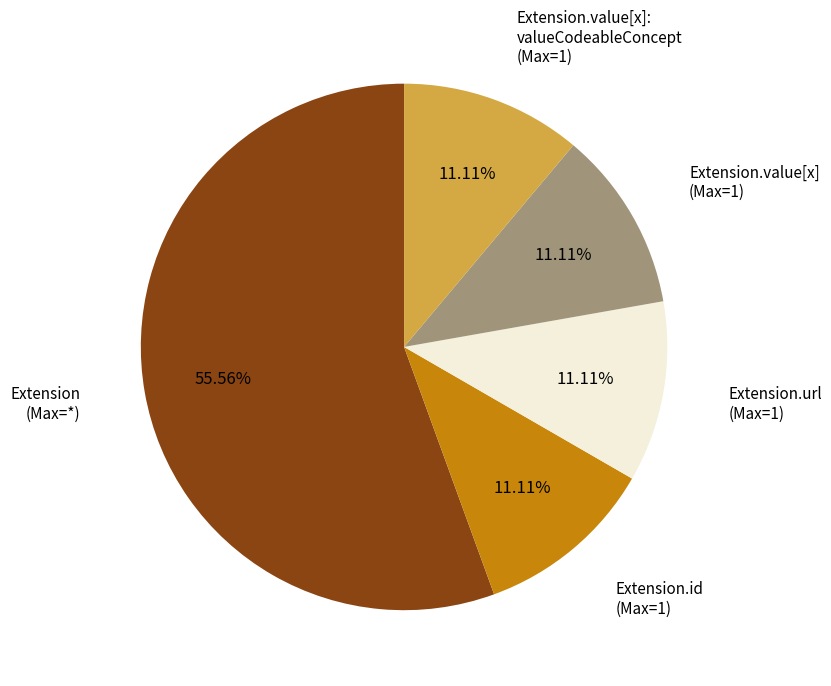

Is there any slice that represents more than half of the pie?

Yes